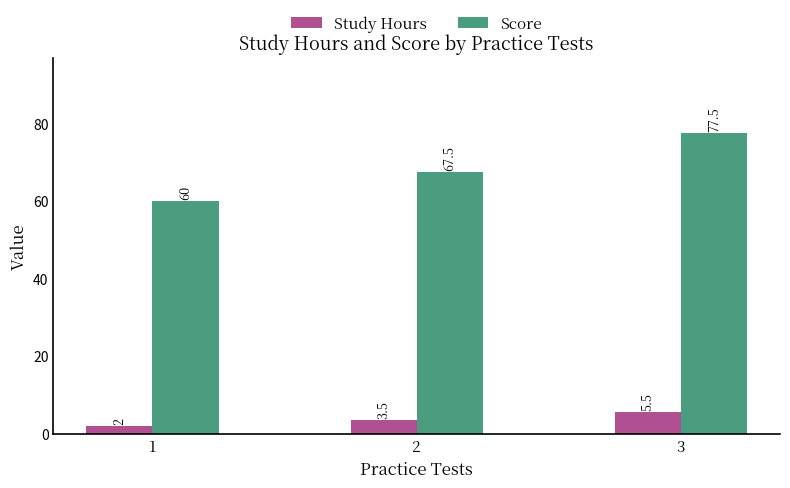

What is the value of the Study Hours bar at the 3rd from the left?

5.5